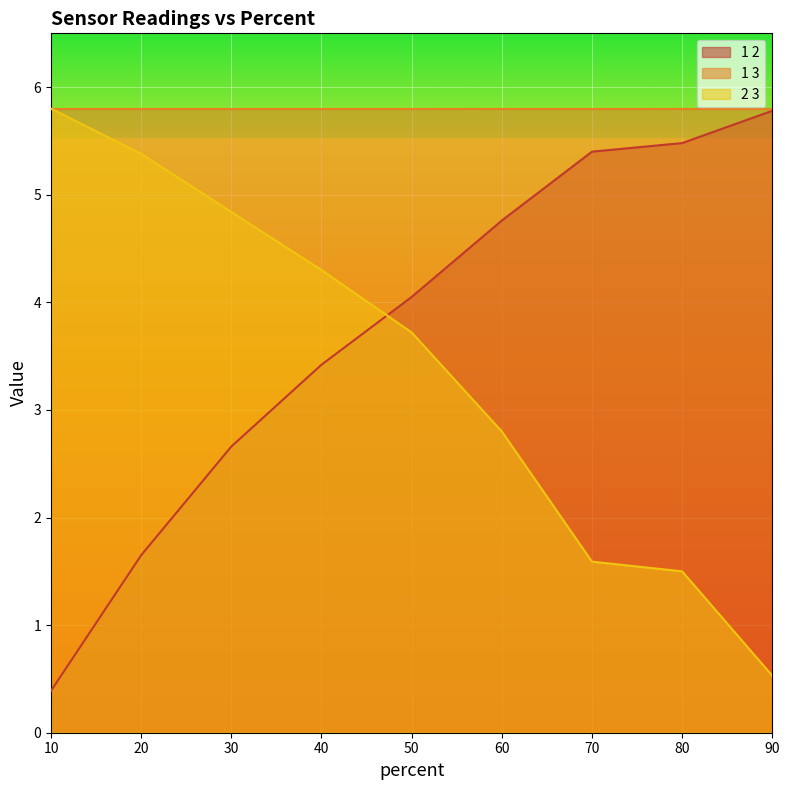

At which category is the sum across all series the highest?

50